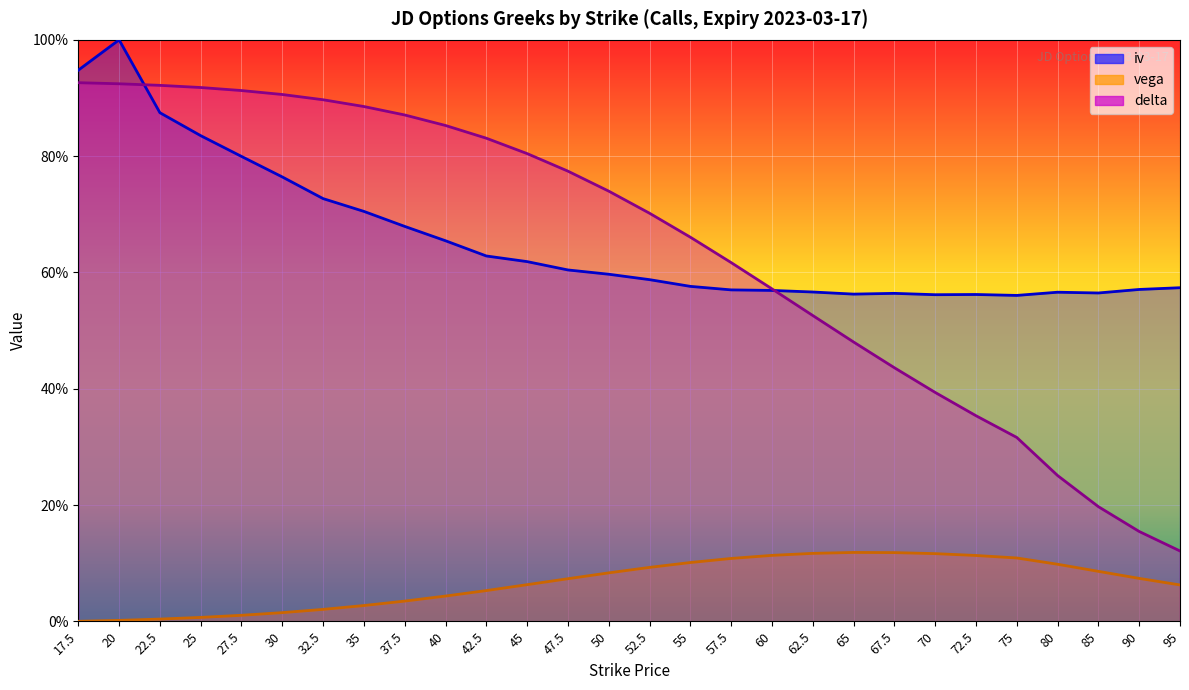

How many lines are shown in the chart?

3